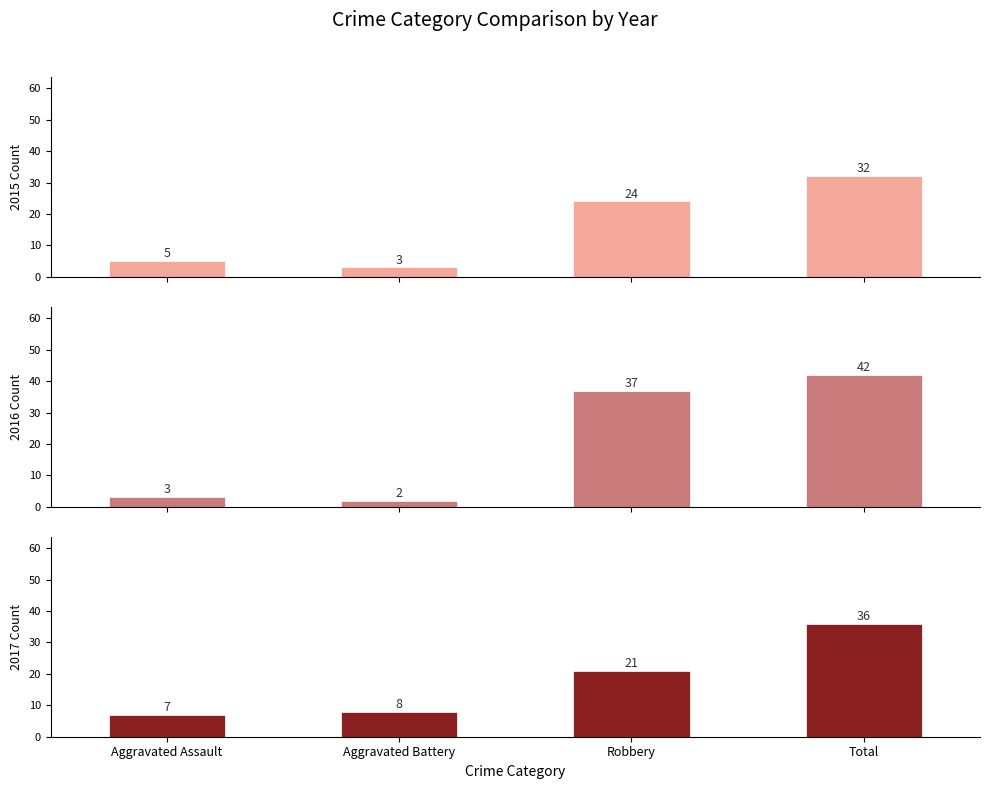

What are all the series names shown in the legend?

2015, 2016, 2017